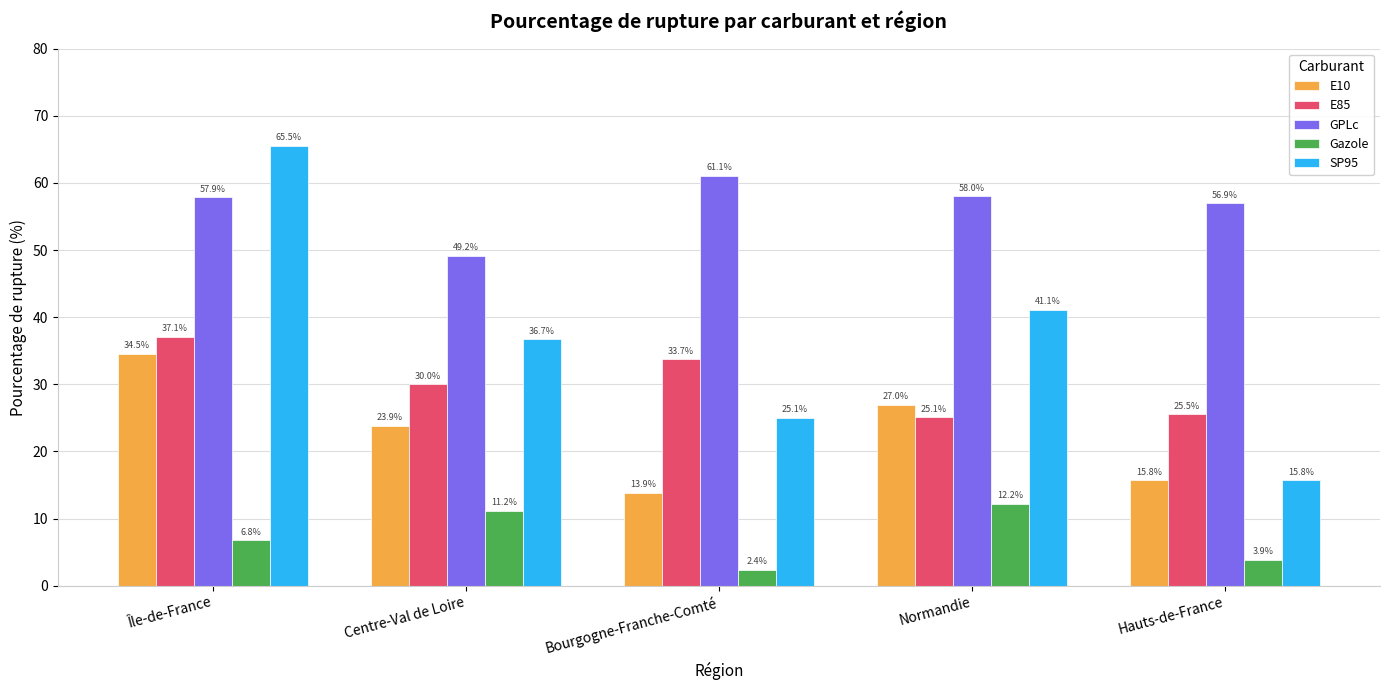

Read the Gazole value at Île-de-France.

6.8